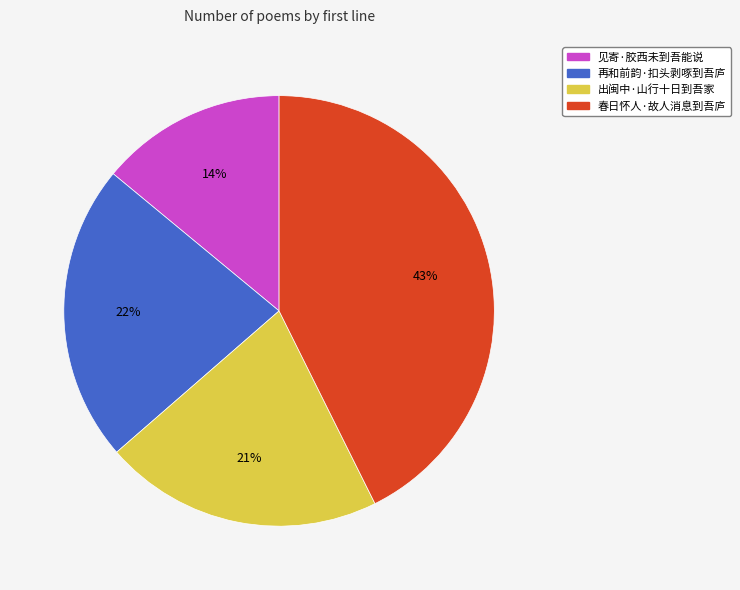

Is the sum of 春日怀人·故人消息到吾庐 and 见寄·胶西未到吾能说 greater than half?

Yes